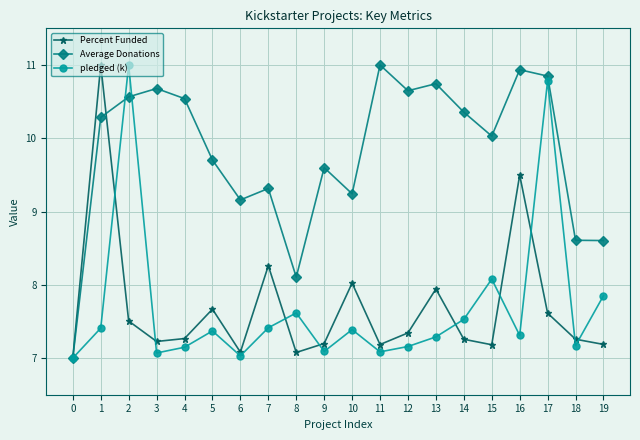

What is the maximum value for pledged (k)?

11.0